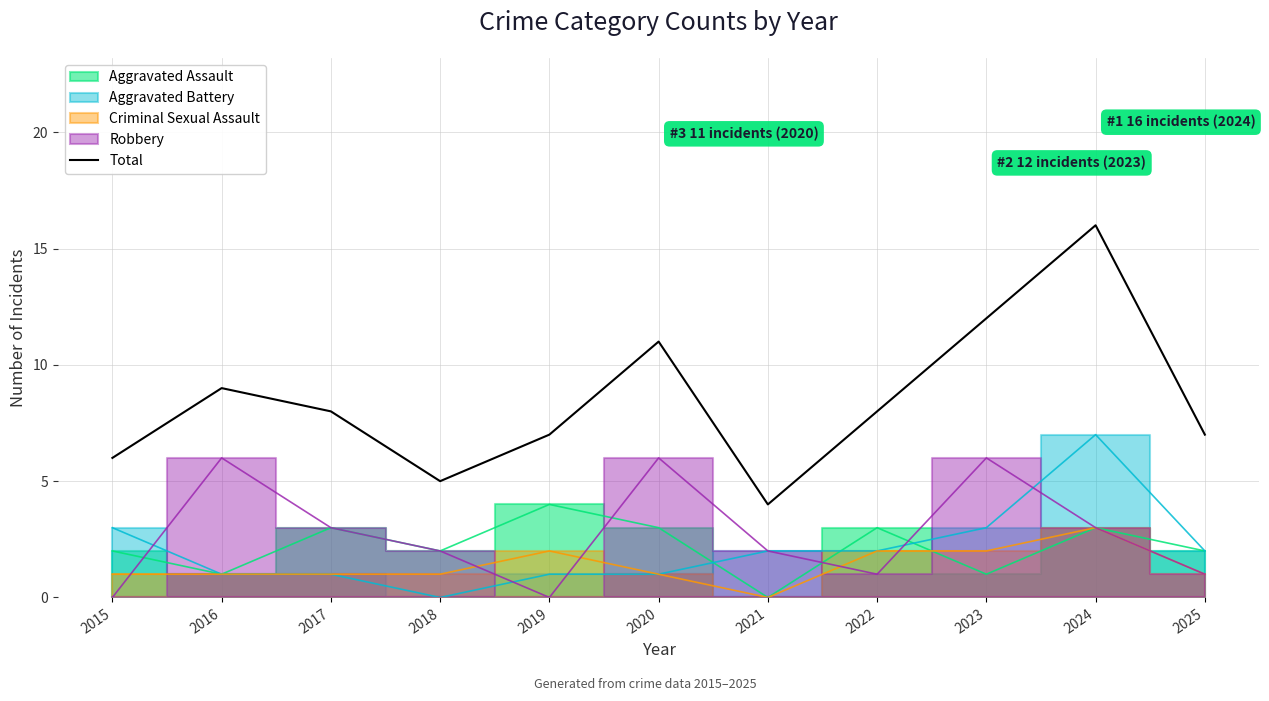

List the labels in order of value, smallest first.

2021, 2018, 2015, 2019, 2025, 2017, 2022, 2016, 2020, 2023, 2024